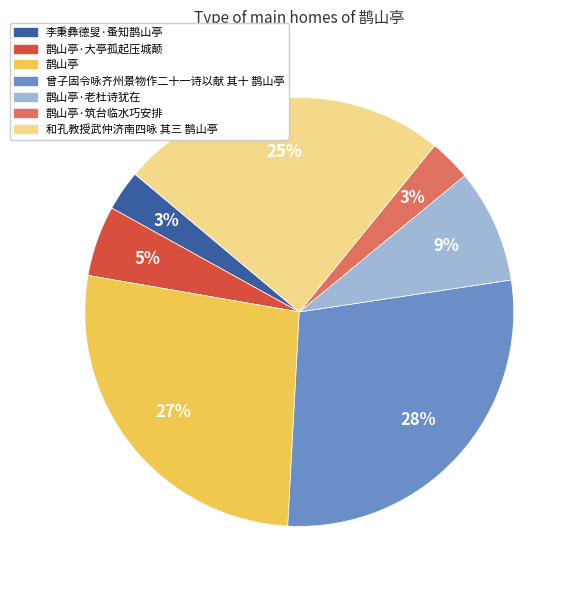

Between 鹊山亭·老杜诗犹在 and 李秉彝德叟·蚤知鹊山亭, which is larger?

鹊山亭·老杜诗犹在